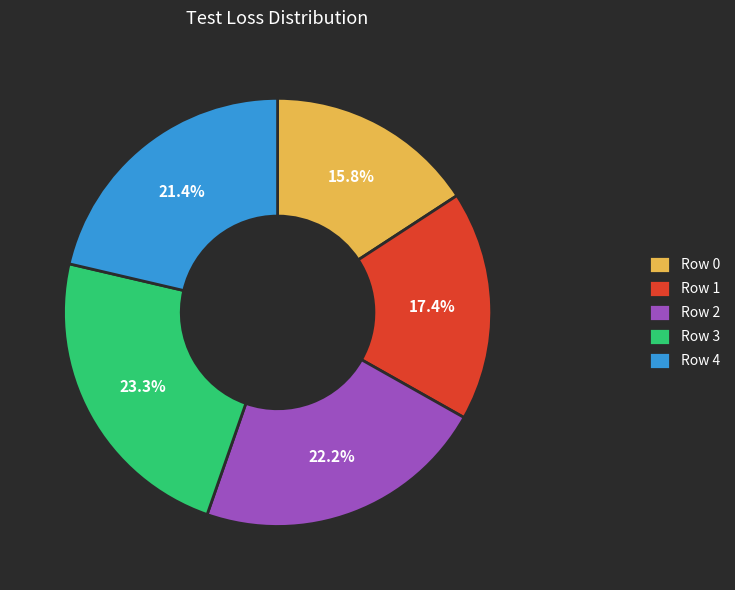

How many slices are in this pie chart?

5